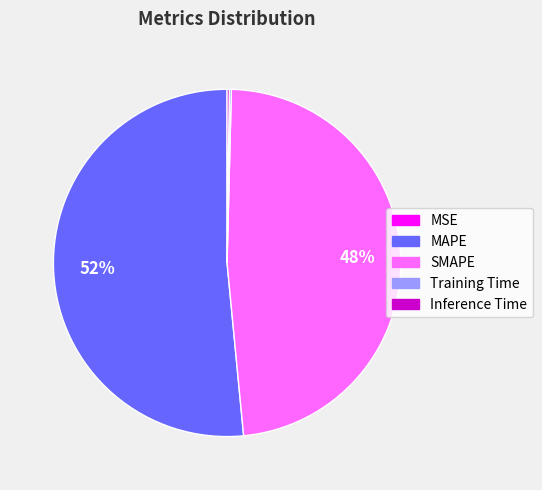

To the nearest percent, what is the combined percentage of MAPE and SMAPE?

100%